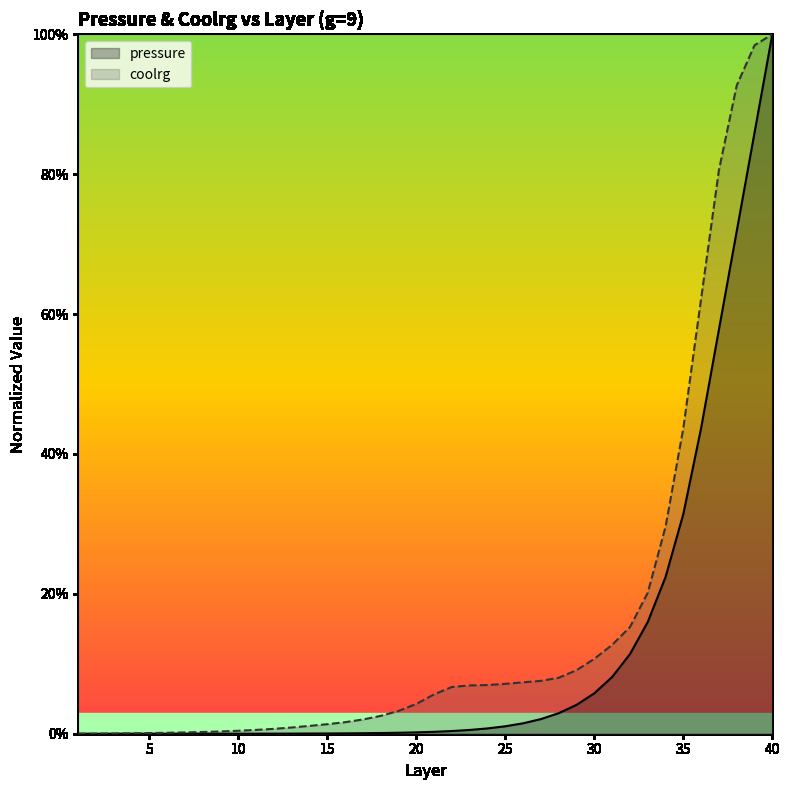

What is the difference between the second highest and minimum values in the coolrg series?

1.0